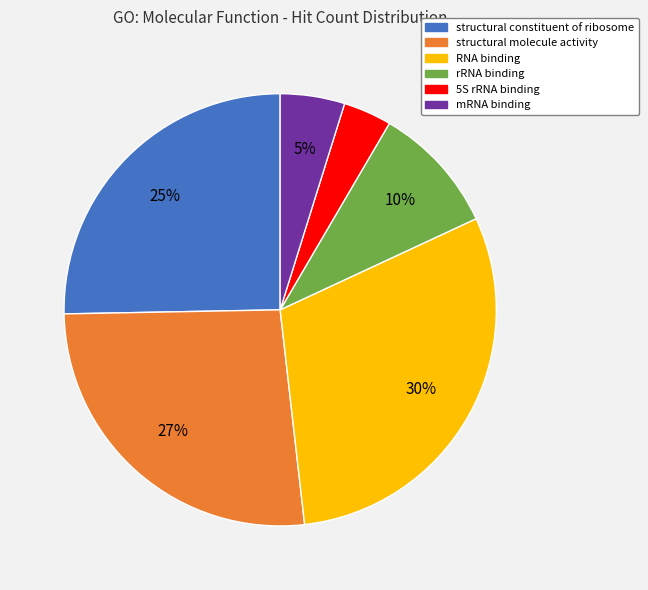

Does structural constituent of ribosome account for over 50% of the chart?

No